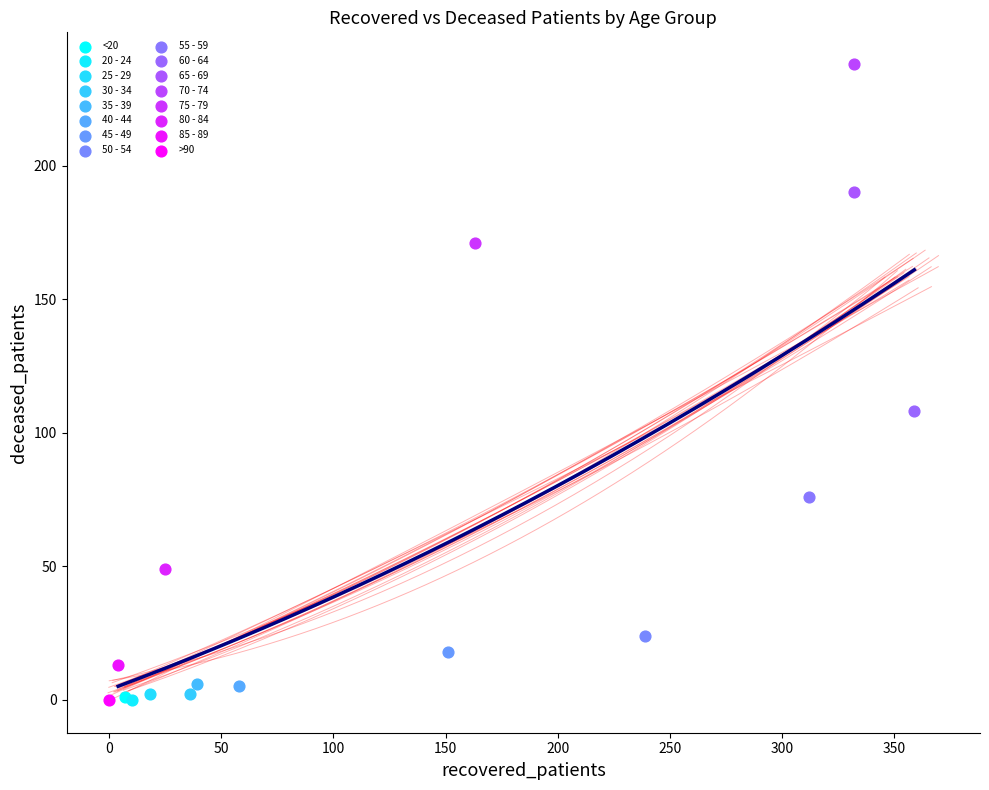

What are all the series names shown in the legend?

<20, 20 - 24, 25 - 29, 30 - 34, 35 - 39, 40 - 44, 45 - 49, 50 - 54, 55 - 59, 60 - 64, 65 - 69, 70 - 74, 75 - 79, 80 - 84, 85 - 89, >90